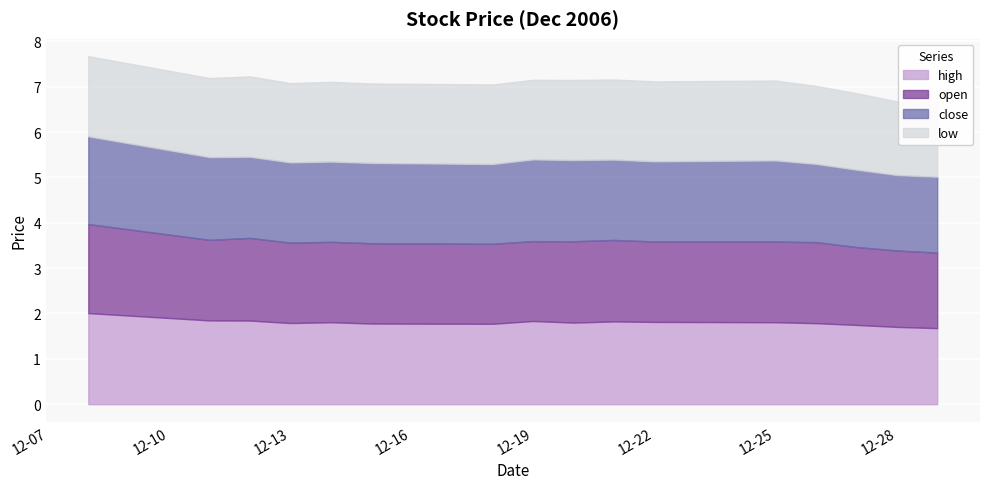

What is the difference between the maximum and second lowest values in the low series?

0.1